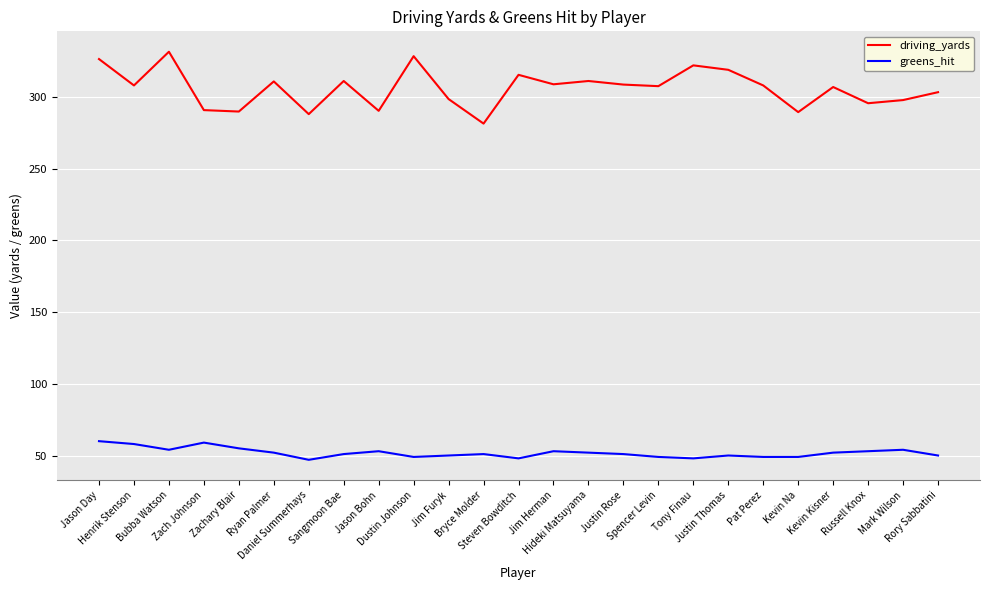

Which series has the largest total across all categories?

driving_yards